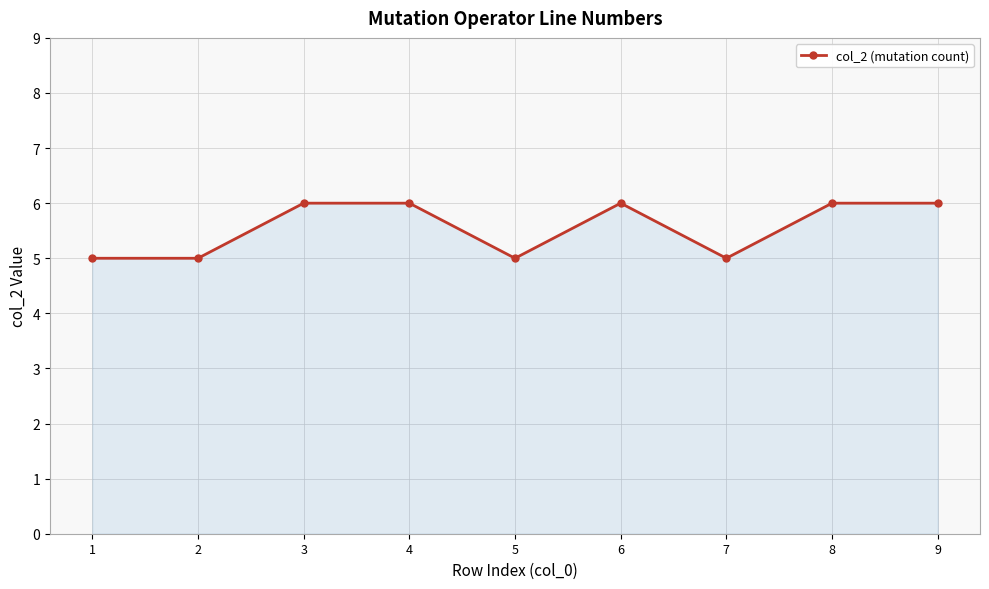

How many values are between 5 and 6?

9